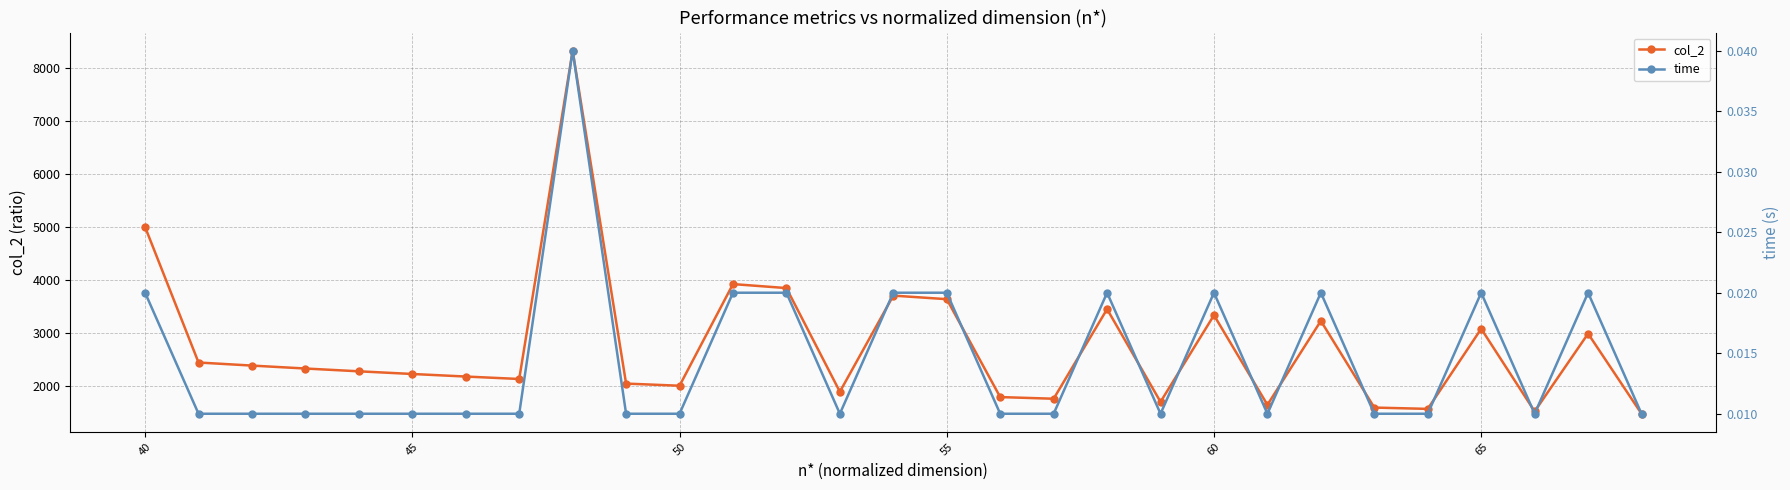

What is the maximum value for col_2?

8333.3